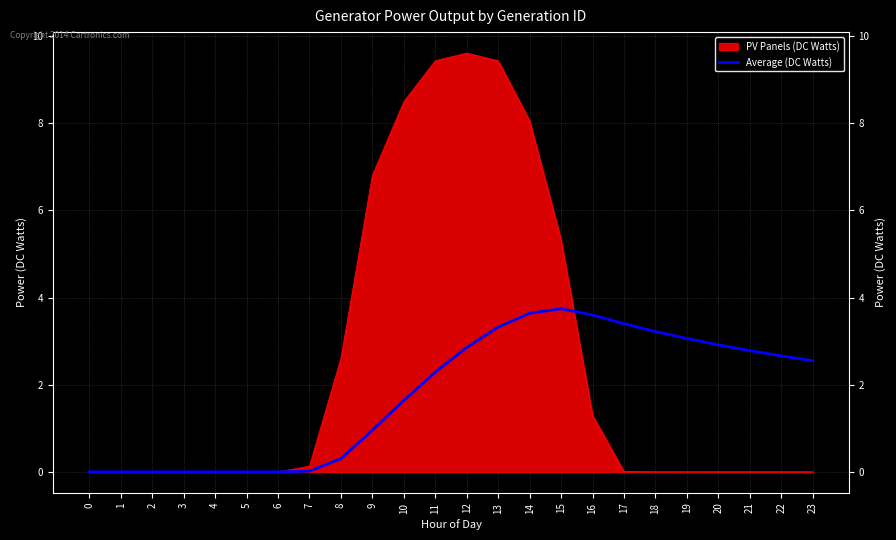

Is the value of Average (DC Watts) at 12 greater than the value of PV Panels (DC Watts) at 0?

Yes